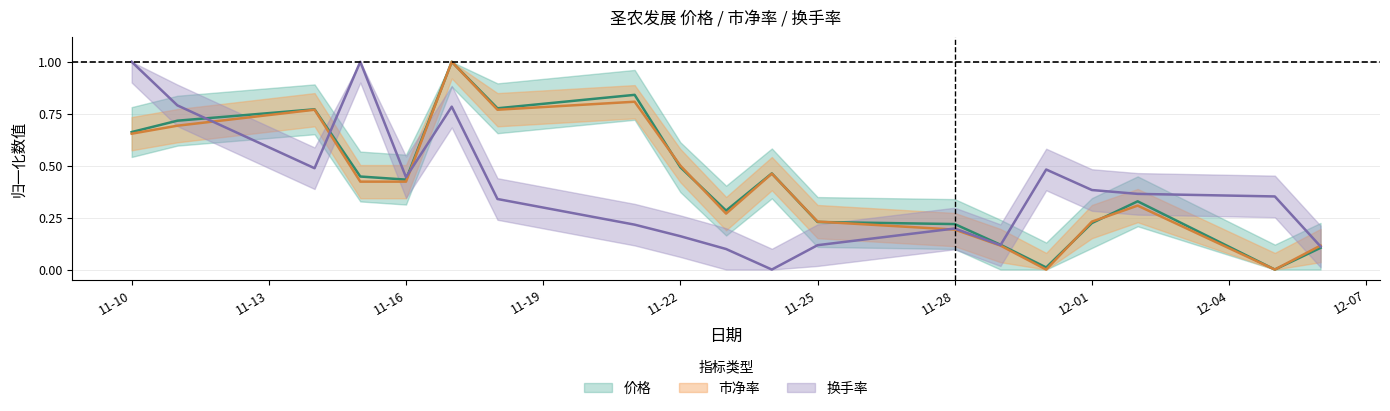

Count the number of categories in the chart.

19